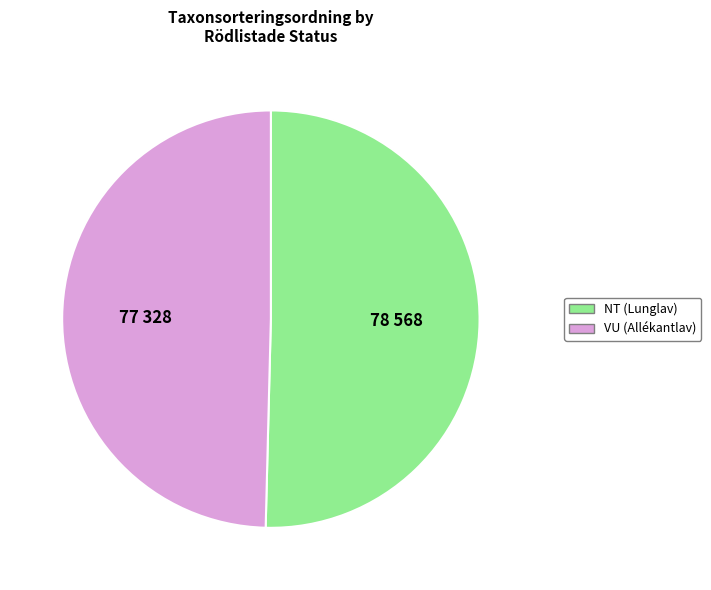

Rank the categories by value from lowest to highest.

VU (Allékantlav), NT (Lunglav)